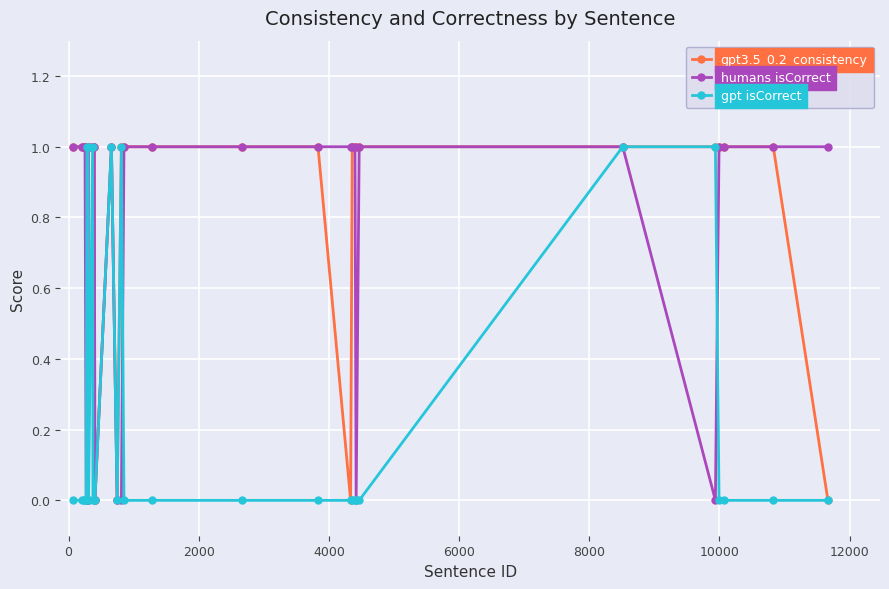

Which series has the largest total across all categories?

gpt3.5_0.2_consistency